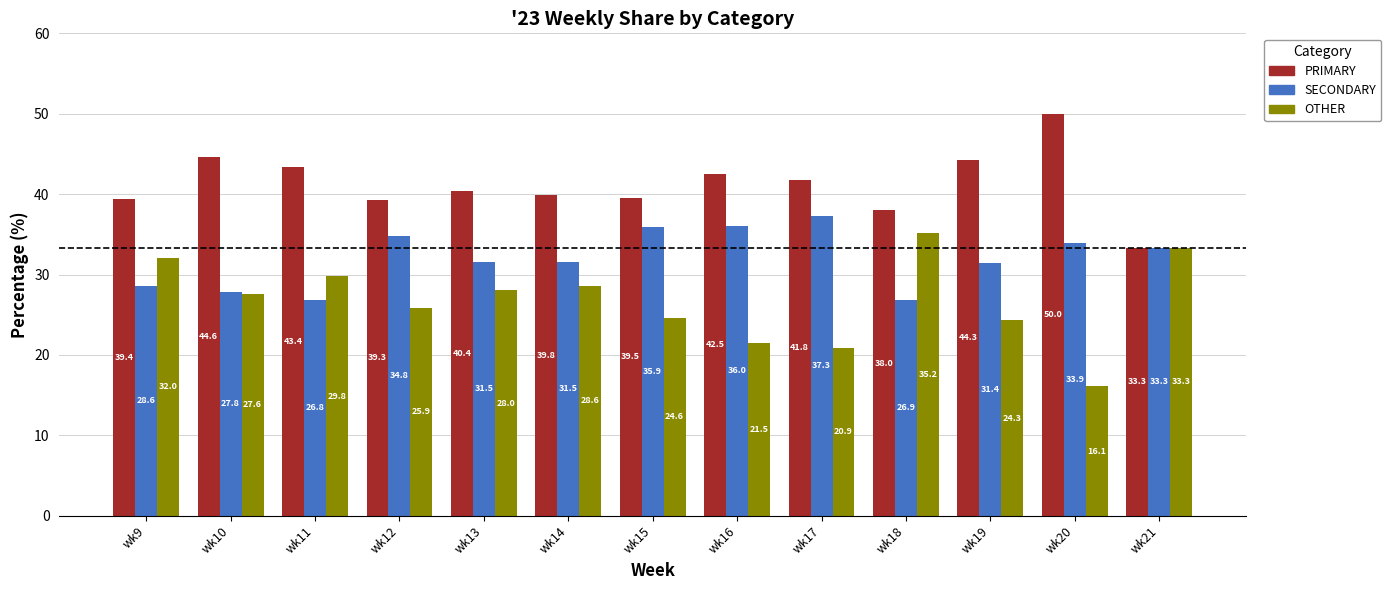

What is the value of the OTHER bar at the 7th from the left?

24.6